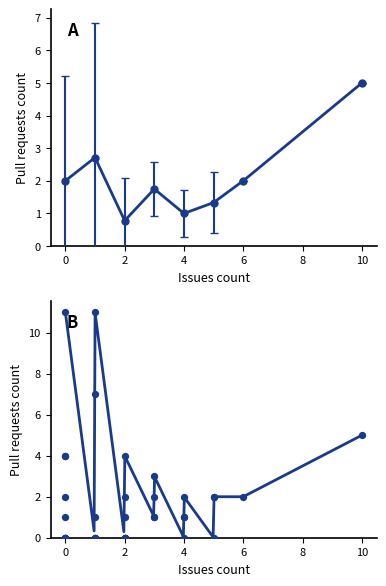

Between 2 and 1, which is larger?

1